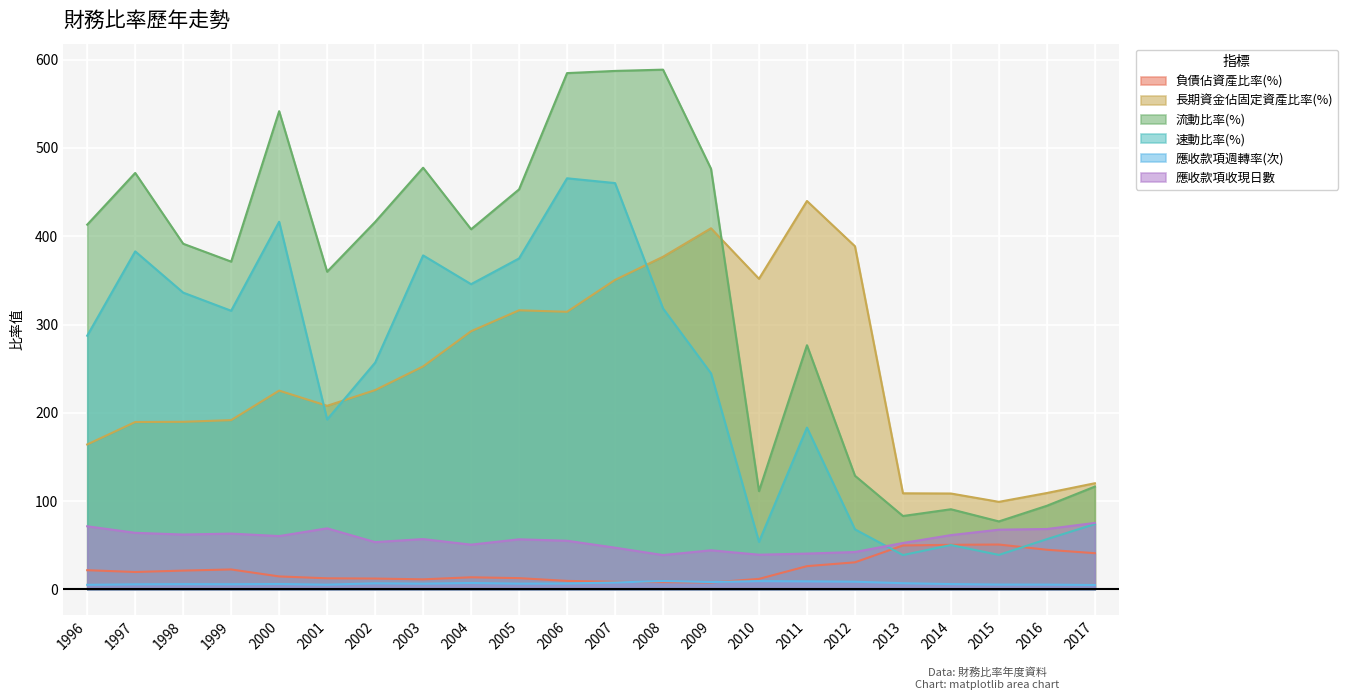

True or false: 流動比率(%) has a value of 83.1 at 2013.

True